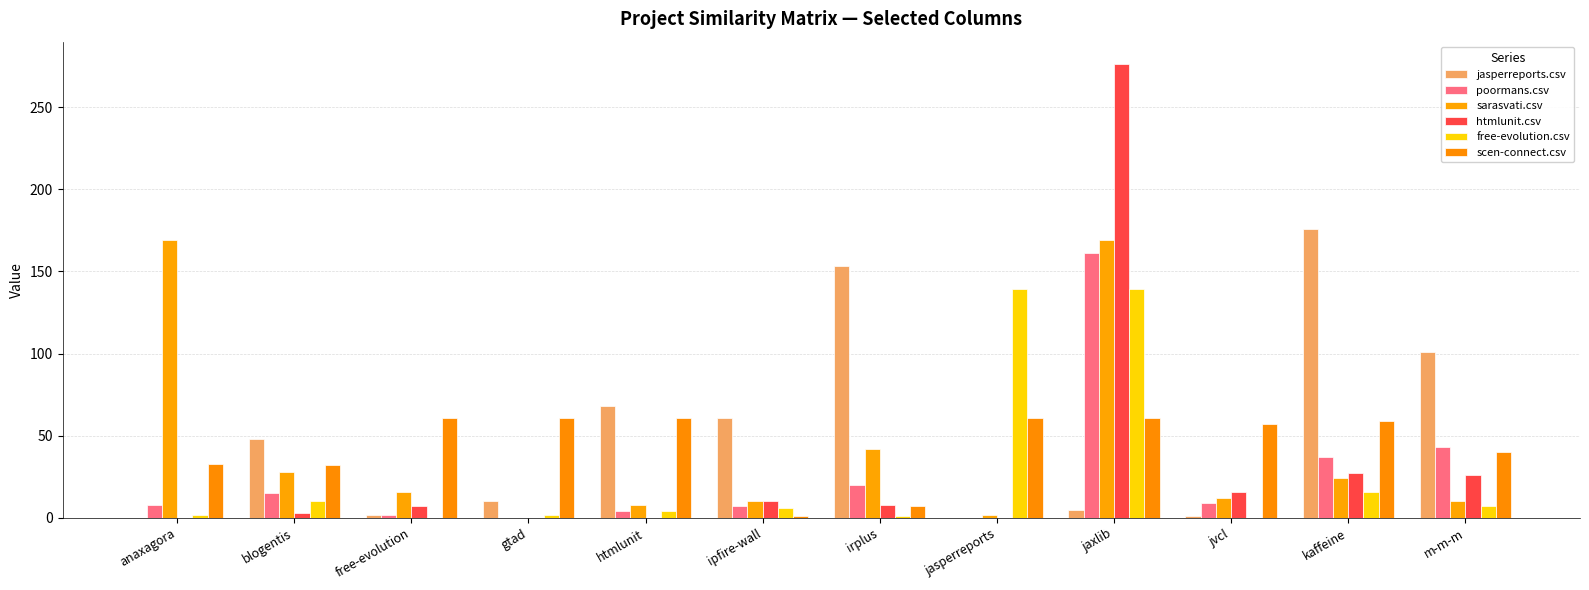

What is the difference between the htmlunit.csv values at ipfire-wall and jvcl?

6